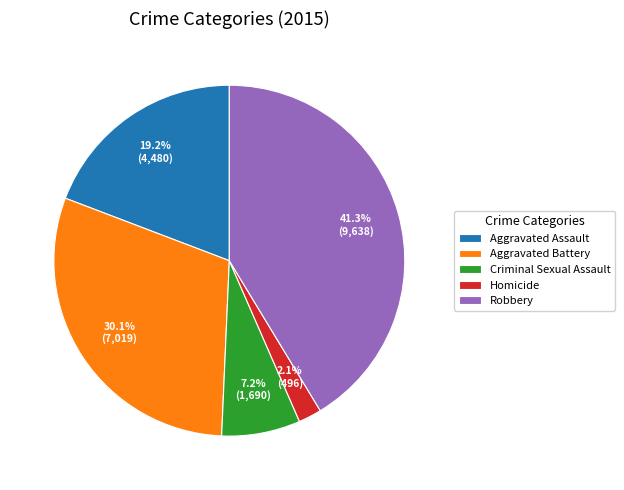

Combined, do Aggravated Battery and Robbery account for over 50%?

Yes